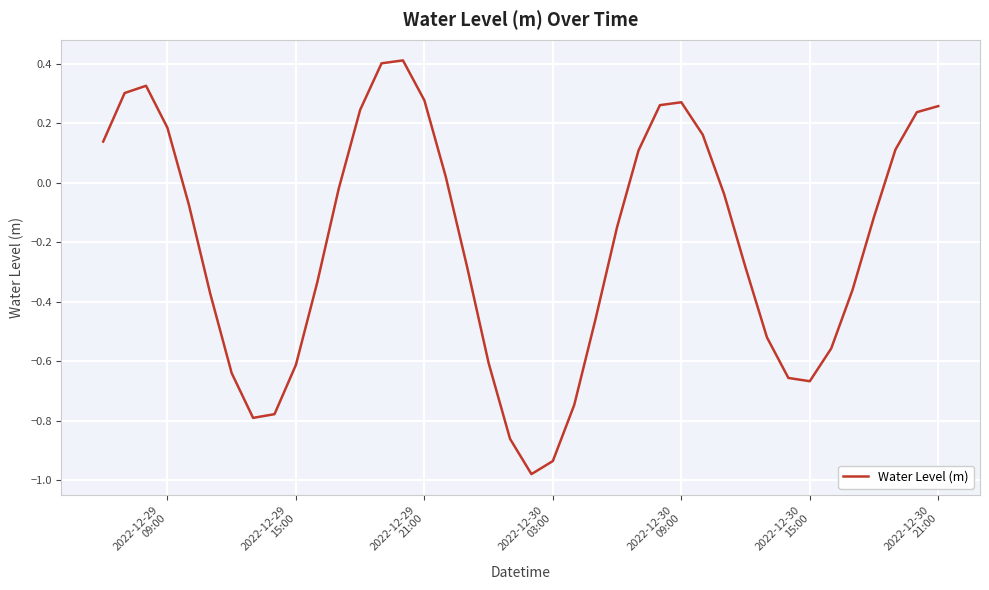

Does the chart display data point markers on the line(s)?

No